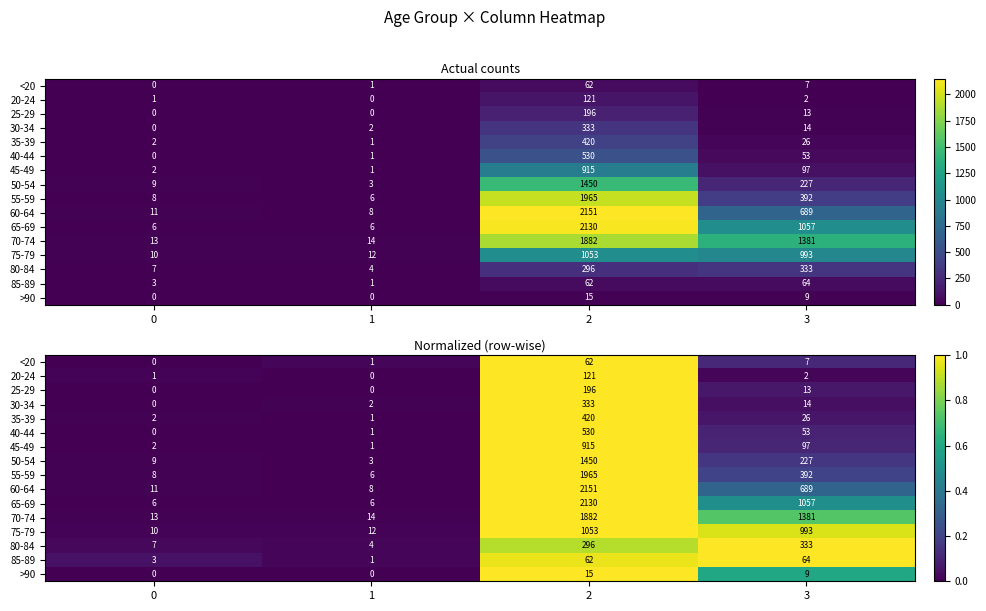

Rank the categories by 65-69 value from highest to lowest.

2, 3, 0, 1